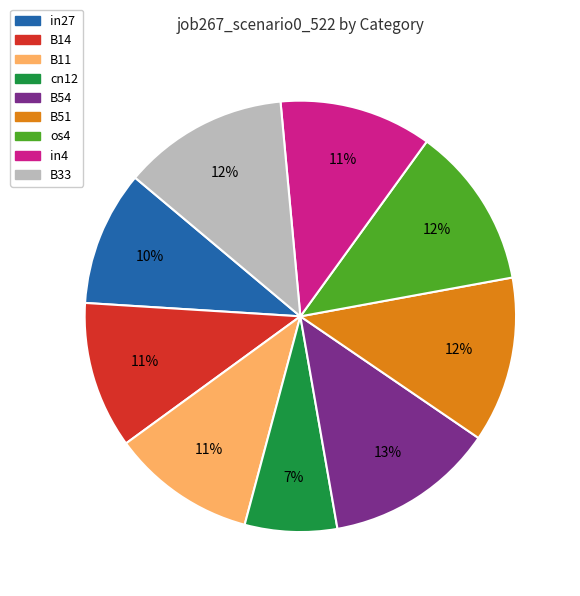

Which slice is the smallest?

cn12